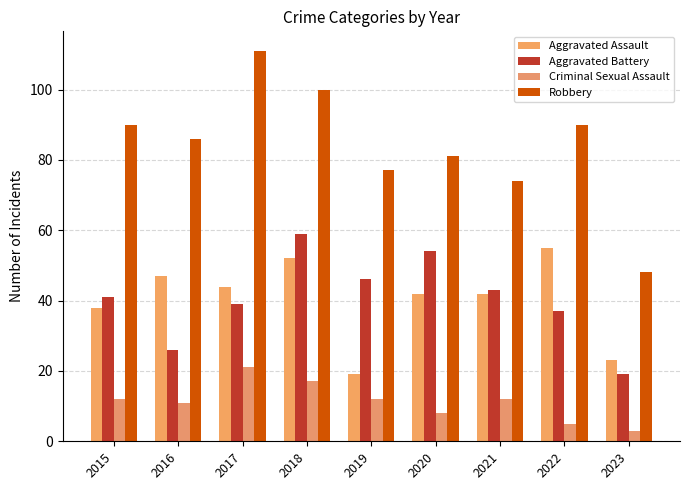

Rank the series at 2017 from lowest to highest value.

Criminal Sexual Assault, Aggravated Battery, Aggravated Assault, Robbery